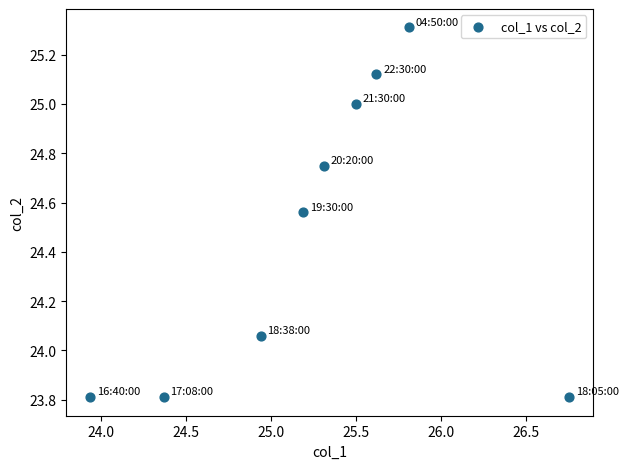

What is the range of Y values (max minus min)?

1.5